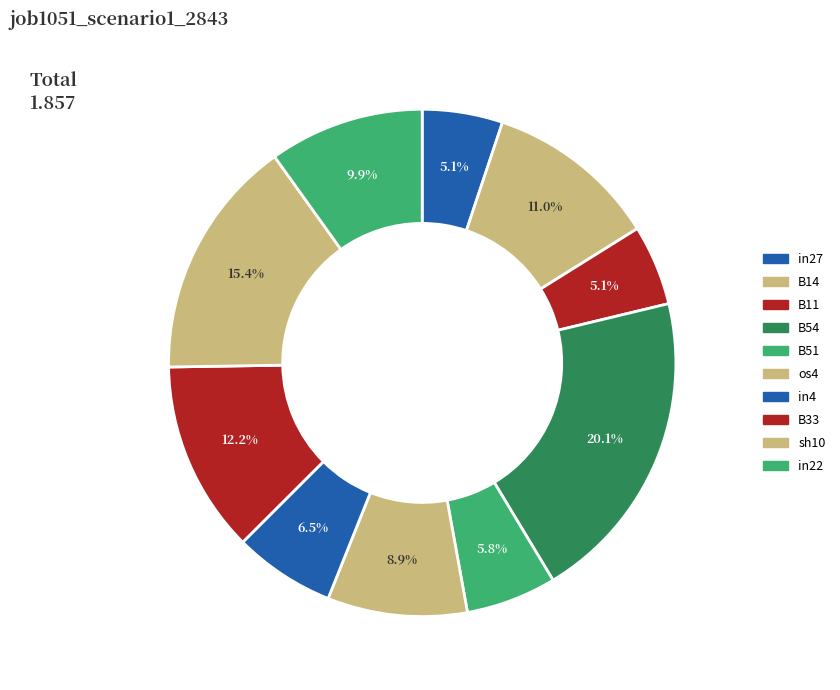

How many segments does this pie chart have?

10